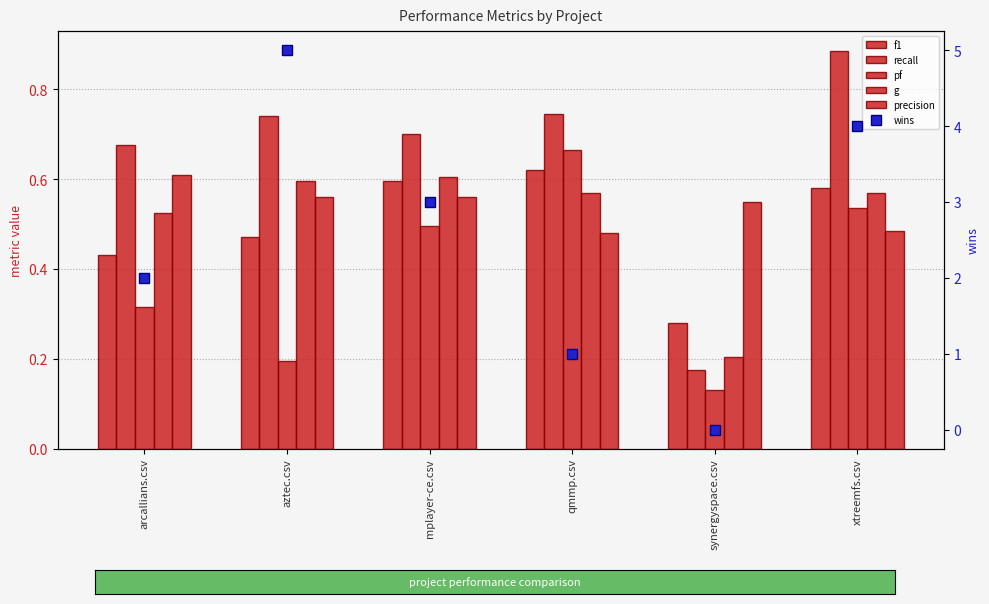

Between arcallians.csv and mplayer-ce.csv, which series saw the biggest shift?

wins